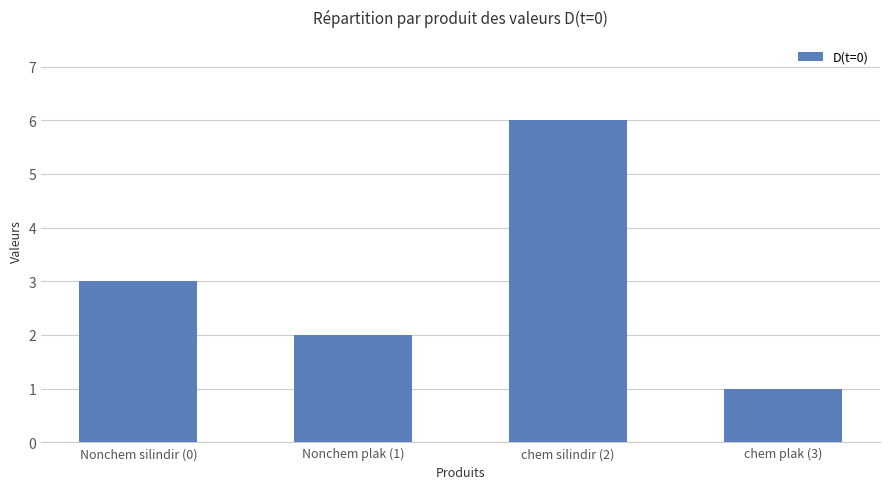

What is the average value?

3